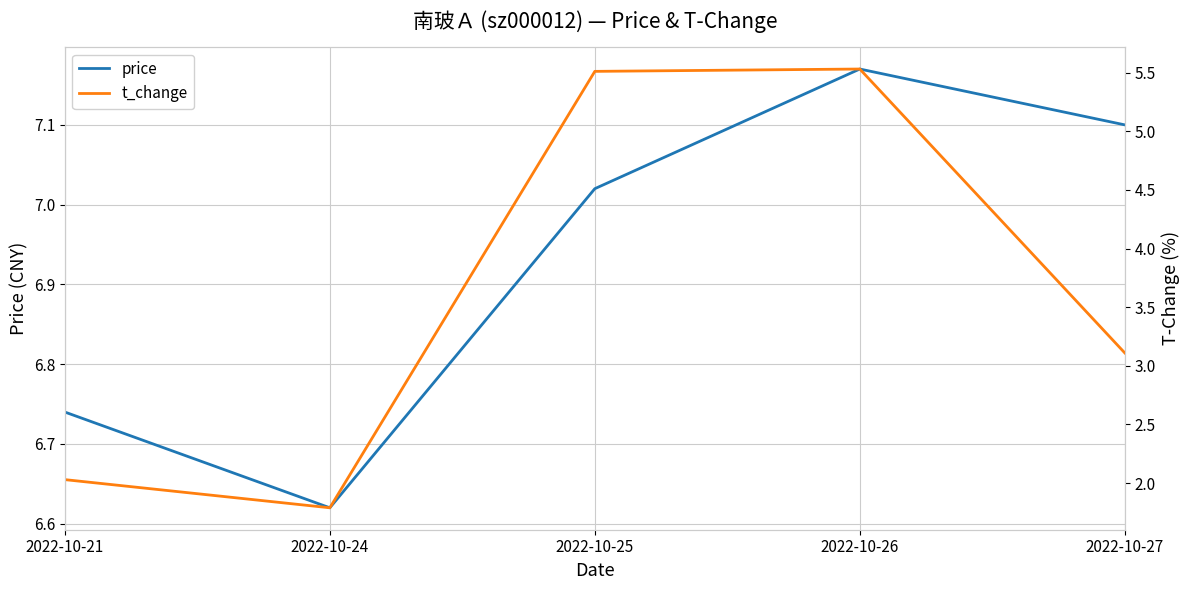

At which label does price first exceed 7?

2022-10-25